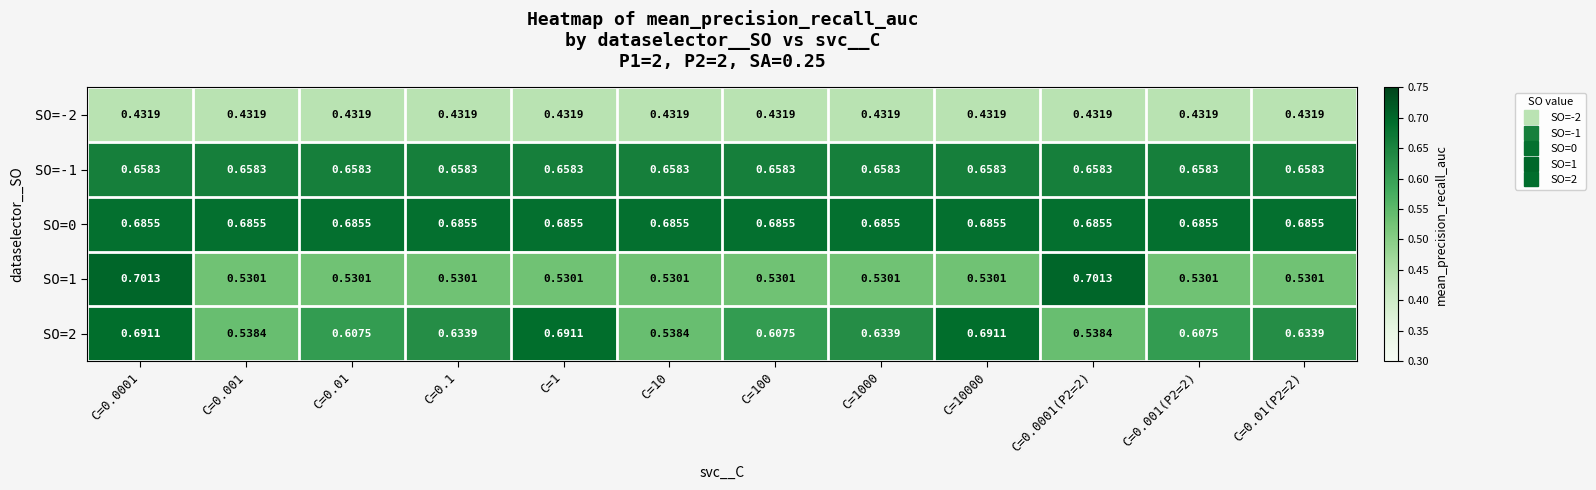

Which series has the widest spread of values?

SO=1